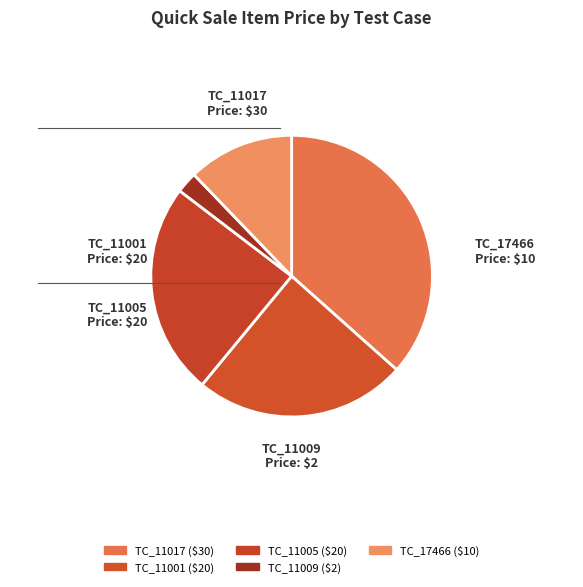

Combined, do TC_11017 and TC_11001 account for over 50%?

Yes